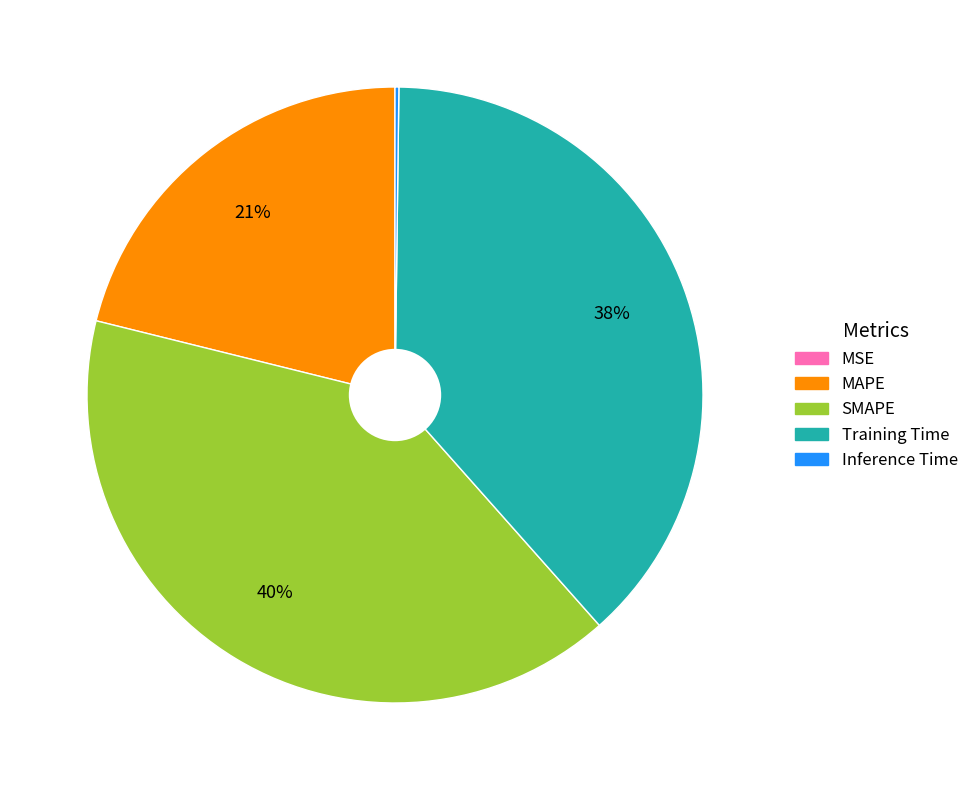

To the nearest percent, what portion does SMAPE represent?

40%